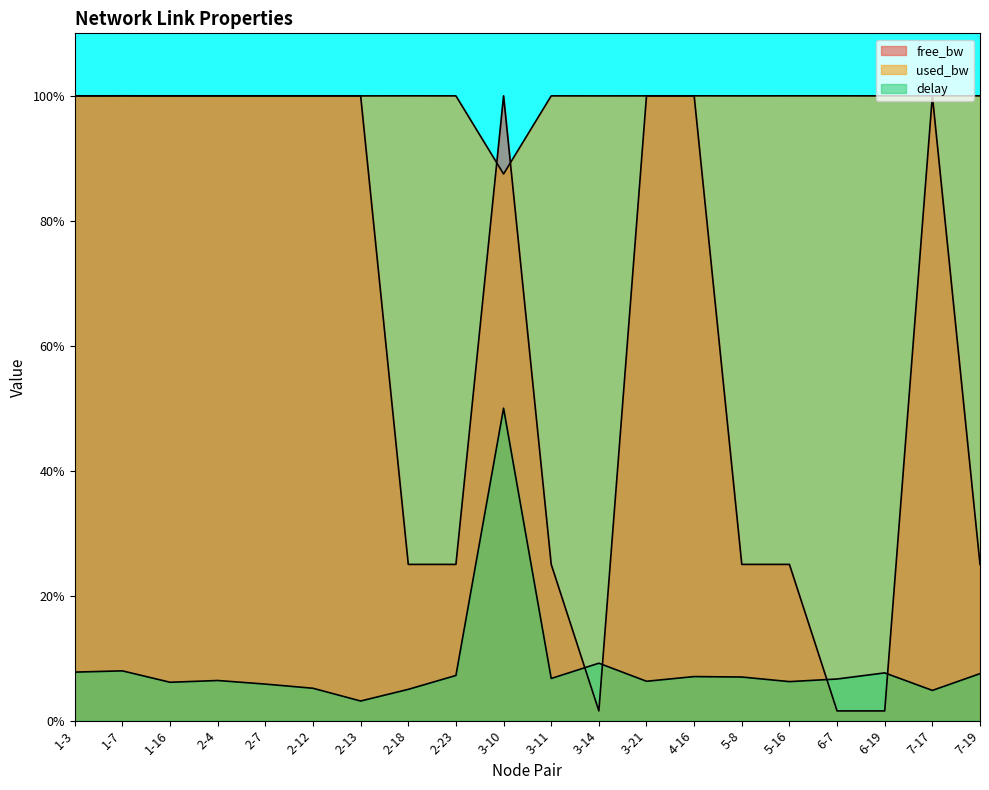

What is the value of the free_bw point at the 9th from the left?

25.0